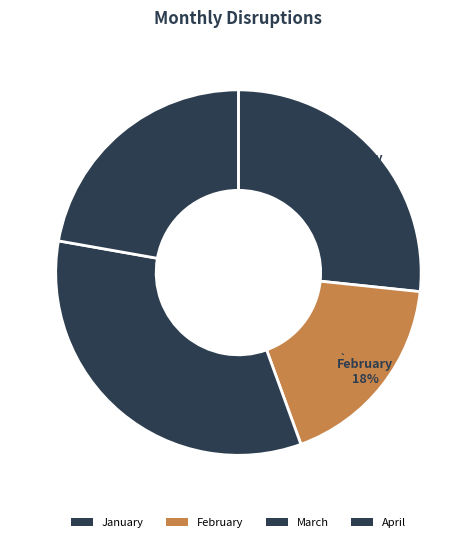

Combined, what portion of the pie is February and April?

40.0%